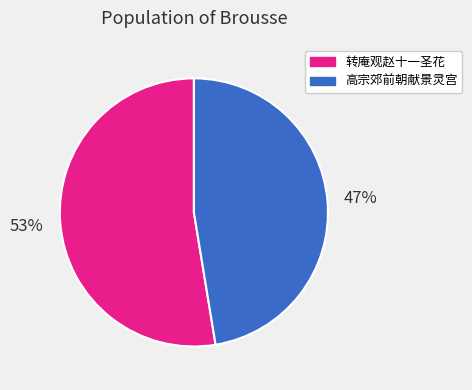

Is there any slice that represents more than half of the pie?

Yes